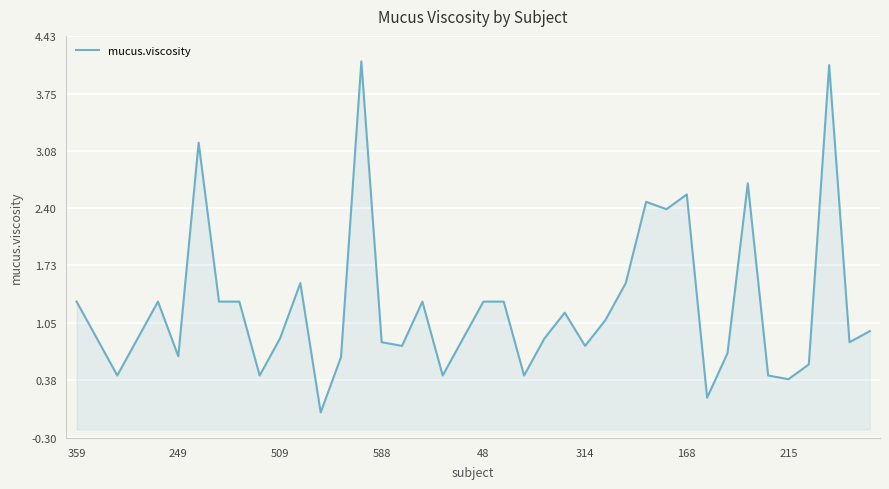

What is the maximum value shown in the chart?

4.1